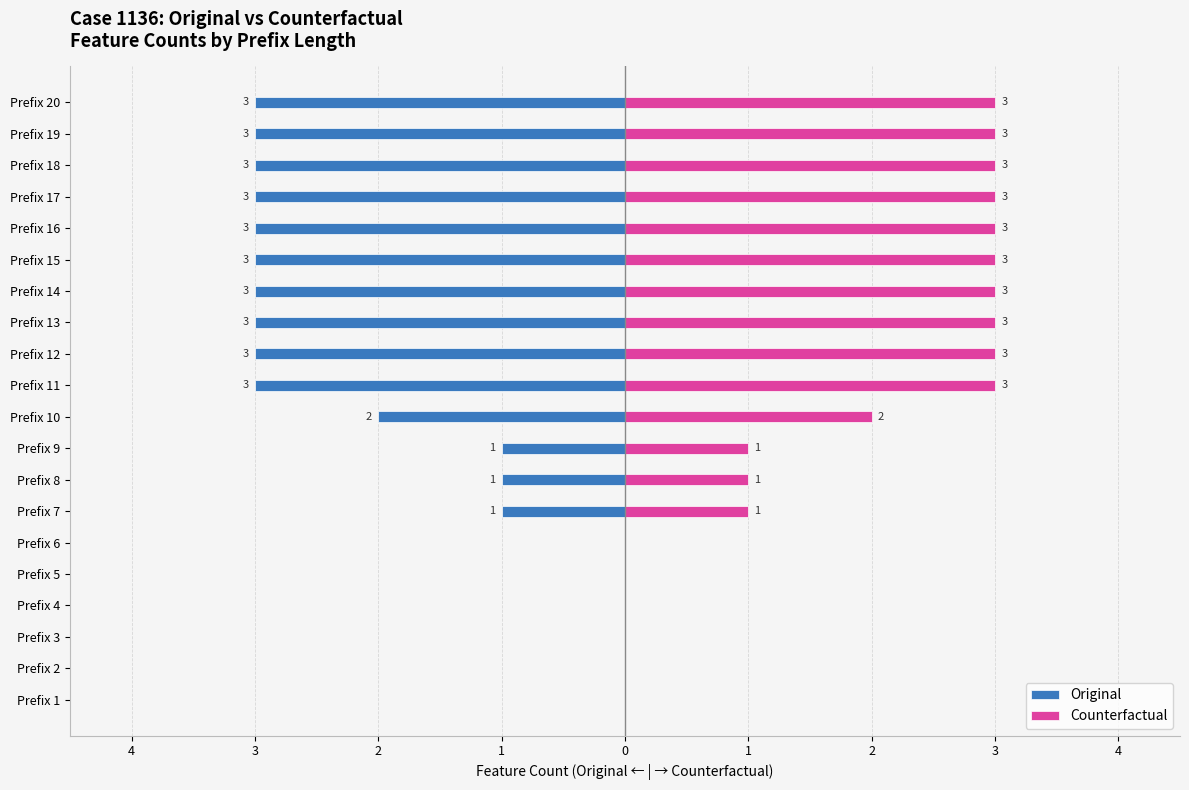

What is the difference between the Counterfactual values at Prefix 1 and Prefix 12?

3